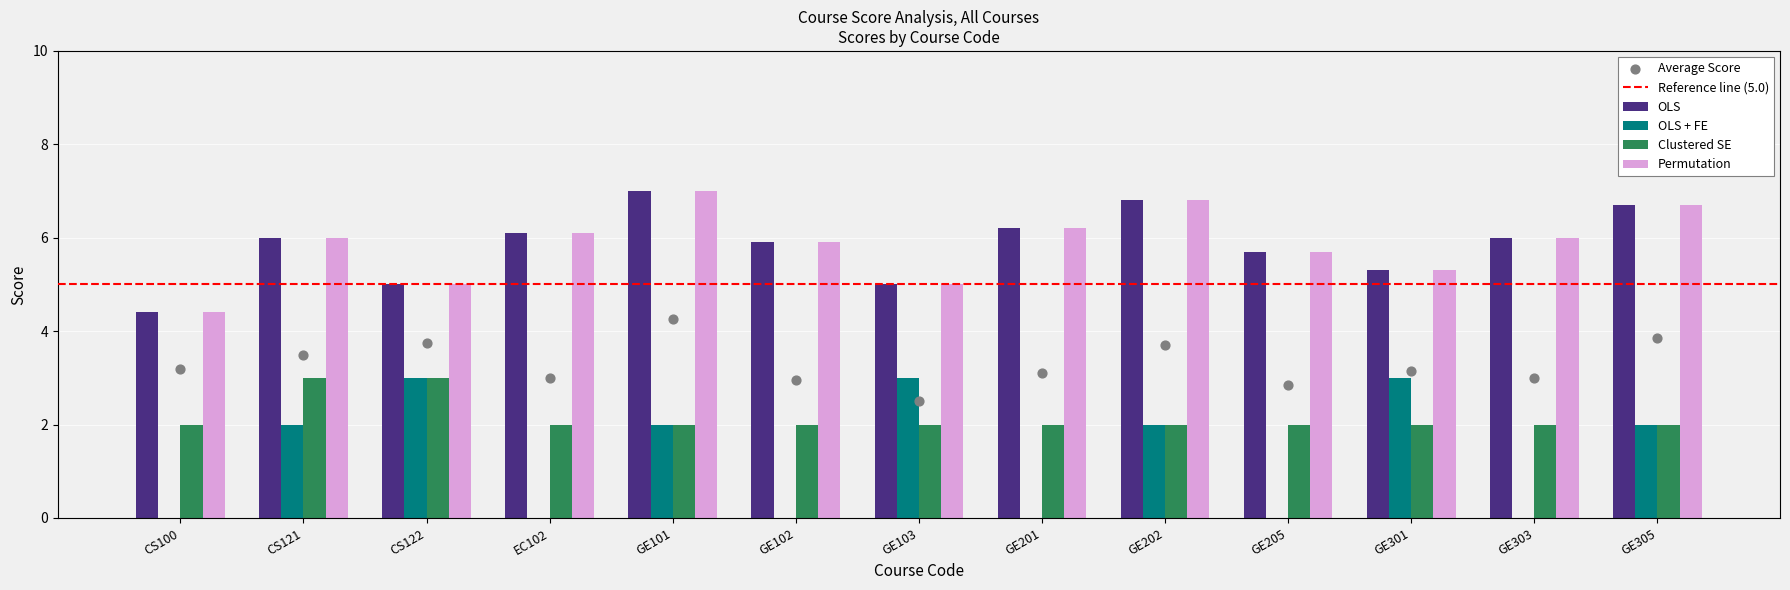

Which series reaches the minimum Y coordinate?

OLS + FE